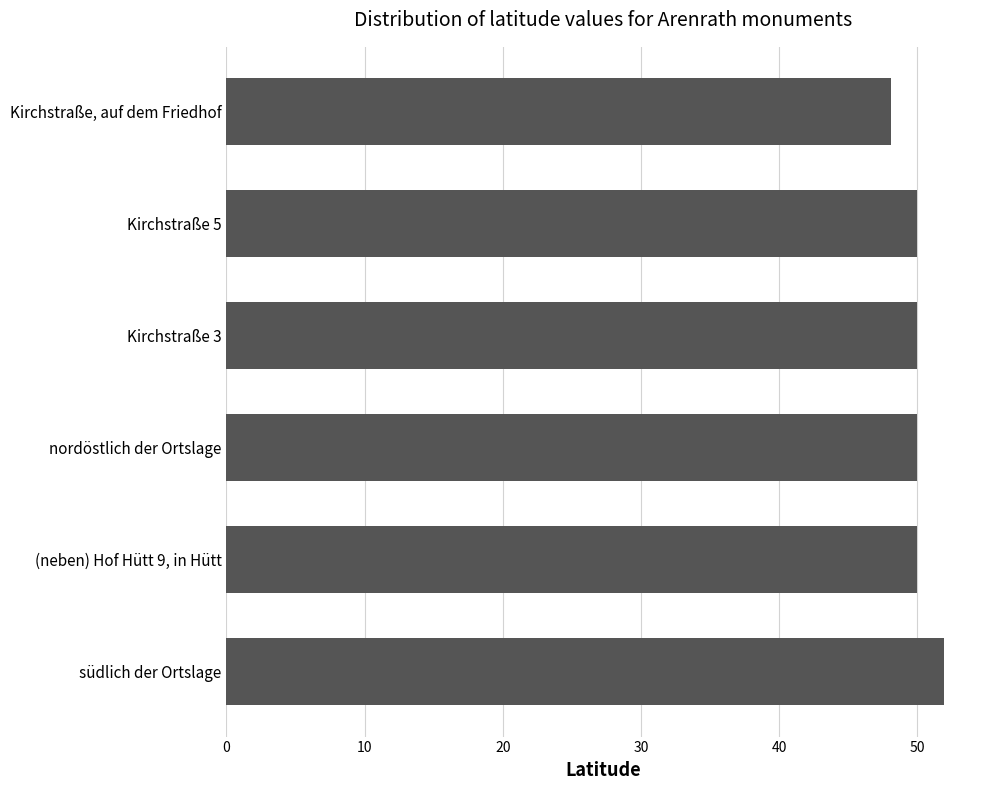

Rank the categories by value from lowest to highest.

Kirchstraße, auf dem Friedhof, Kirchstraße 5, Kirchstraße 3, nordöstlich der Ortslage, (neben) Hof Hütt 9, in Hütt, südlich der Ortslage